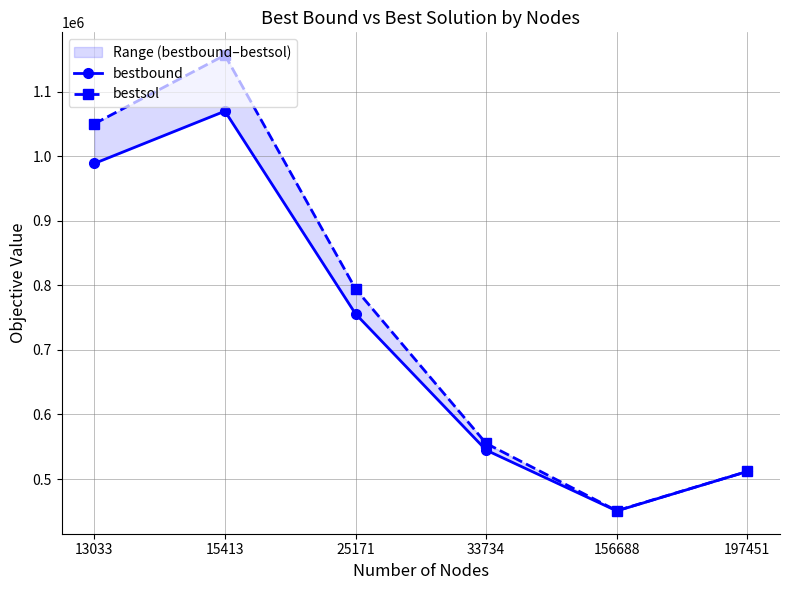

What is the sum of the bestsol values at 25171 and 13033?

1844665.6